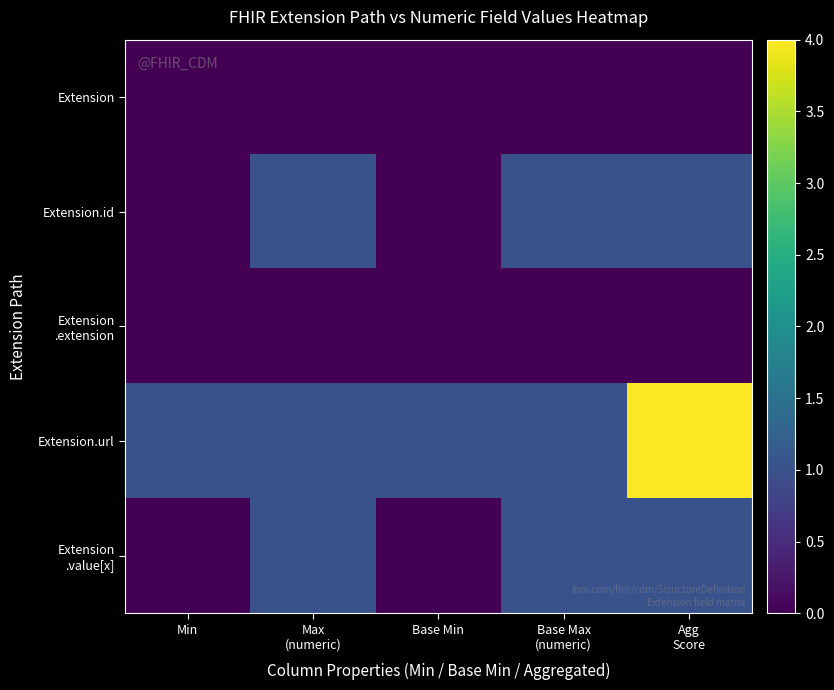

Rank the series at Base Max (numeric) from lowest to highest value.

Extension, Extension .extension, Extension.id, Extension.url, Extension .value[x]